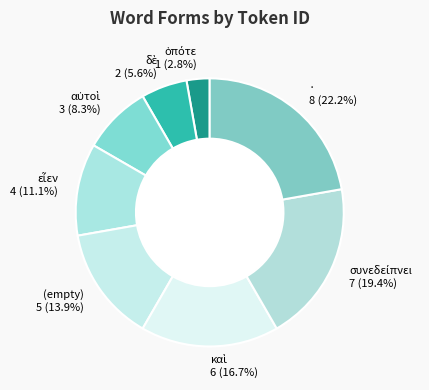

Does · represent more than half of the total?

No